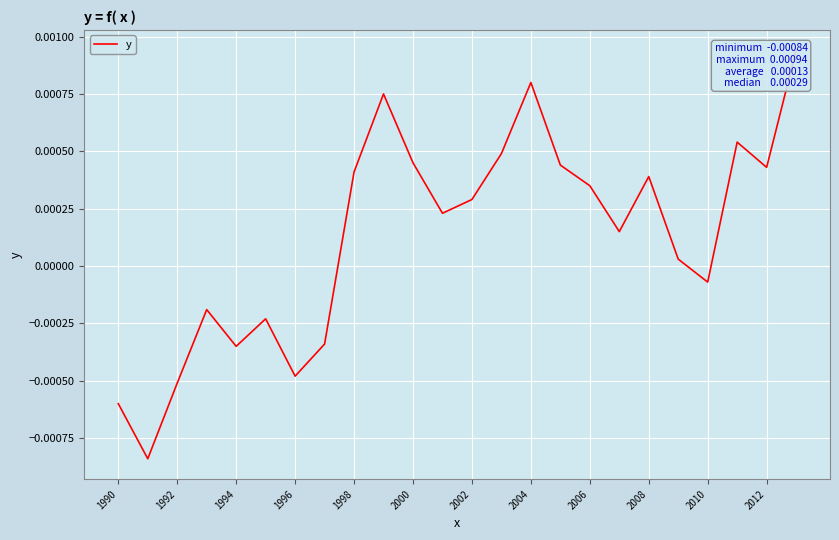

The value at 23 is 0.0. True or false?

False